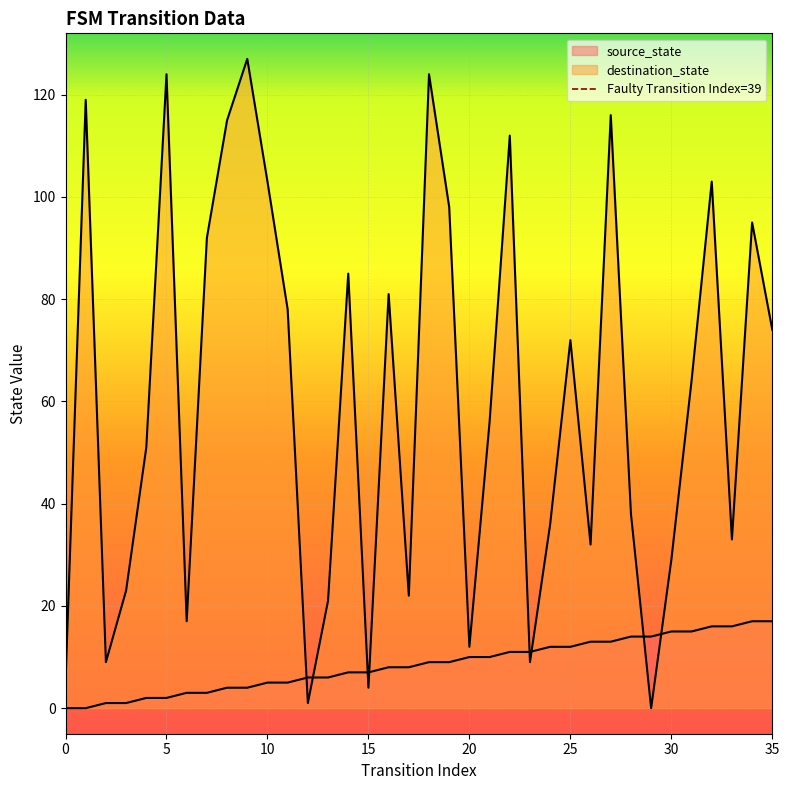

Between 0 and 5, which is larger?

5